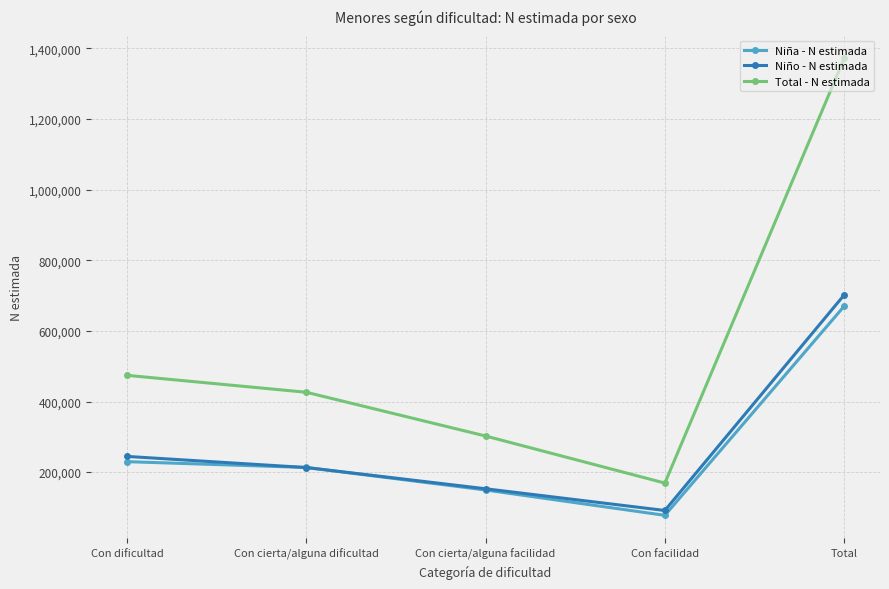

True or false: Niño - N estimada has a value of 152893 at Con cierta/alguna facilidad.

True